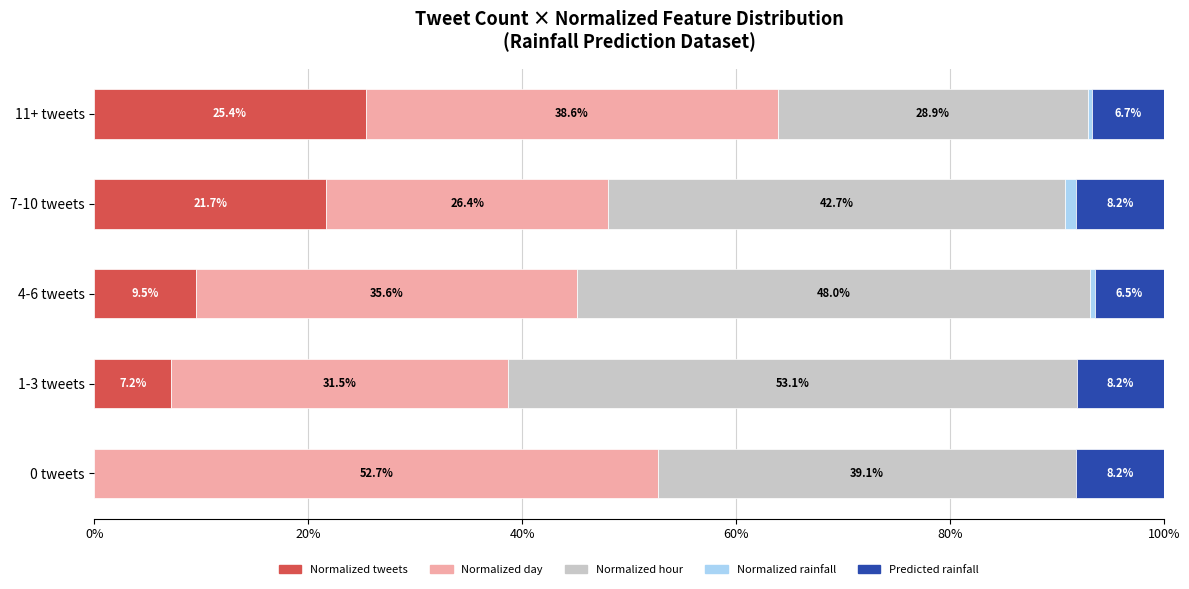

At which label is Normalized tweets closest to 12?

4-6 tweets